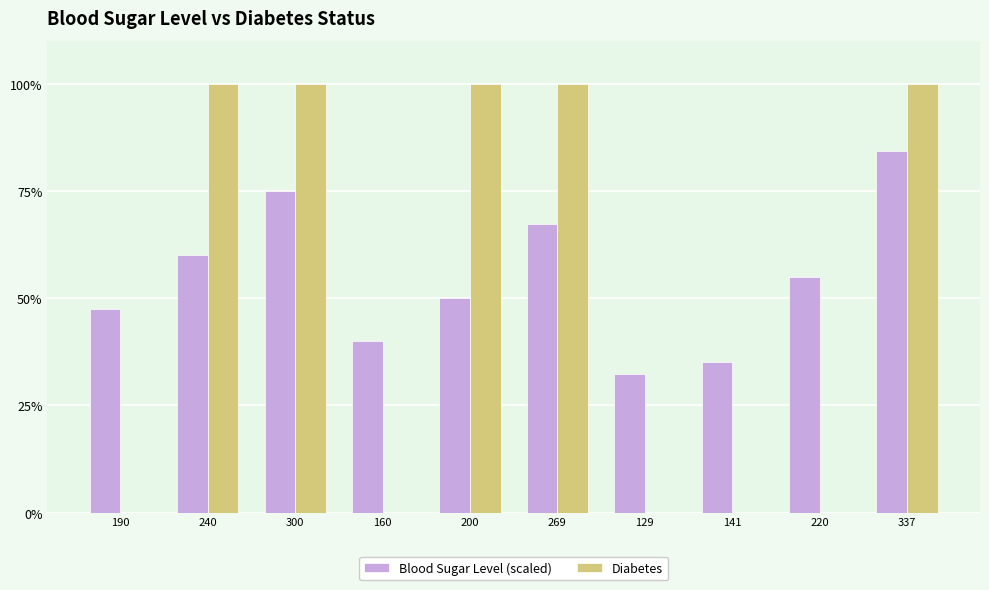

Are the bars grouped side by side (vs. stacked)?

Yes